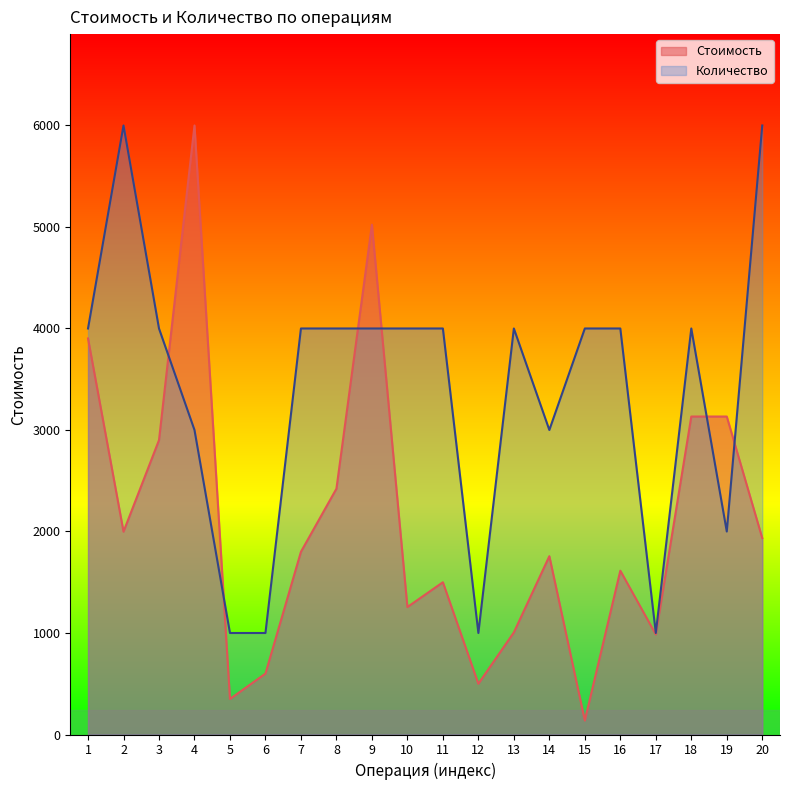

What is the lowest value of the Количество series?

1000.0